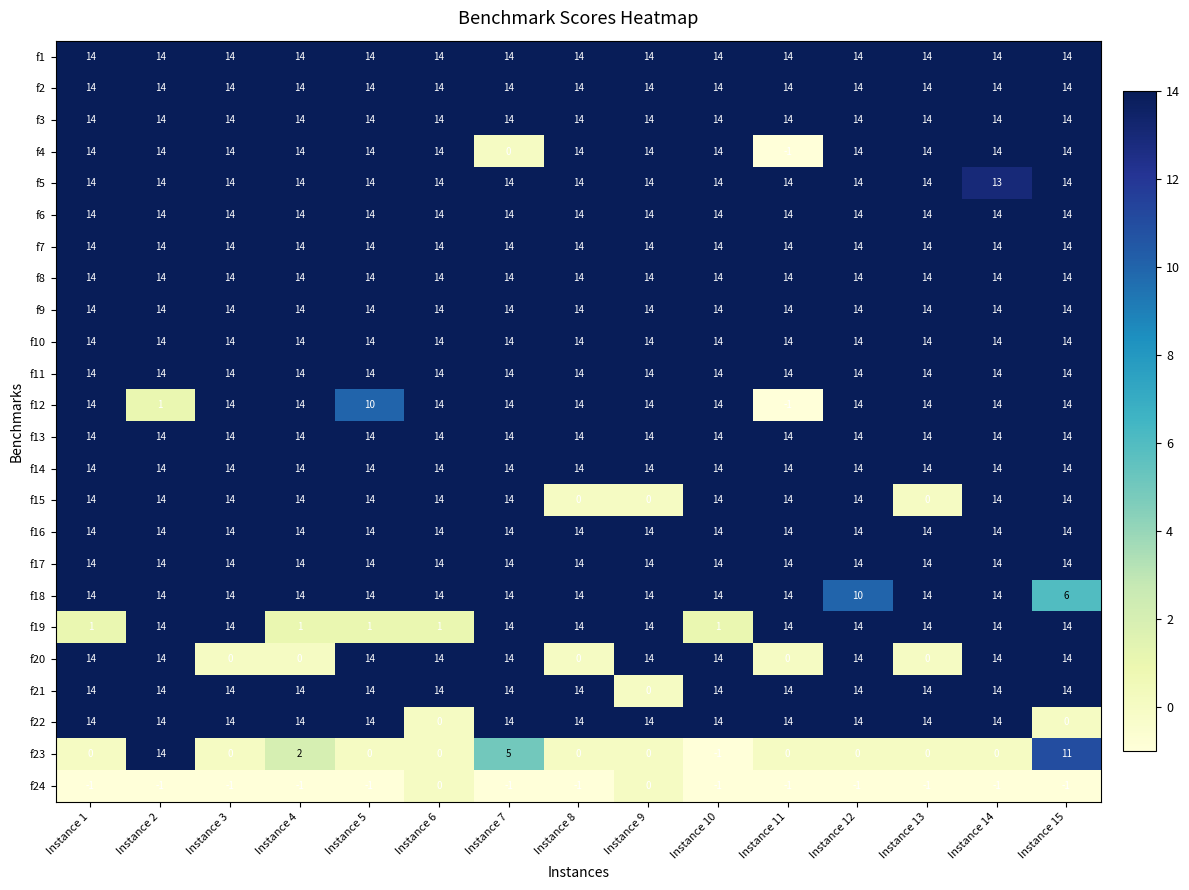

What is the difference between the highest and lowest values at Instance 14?

15